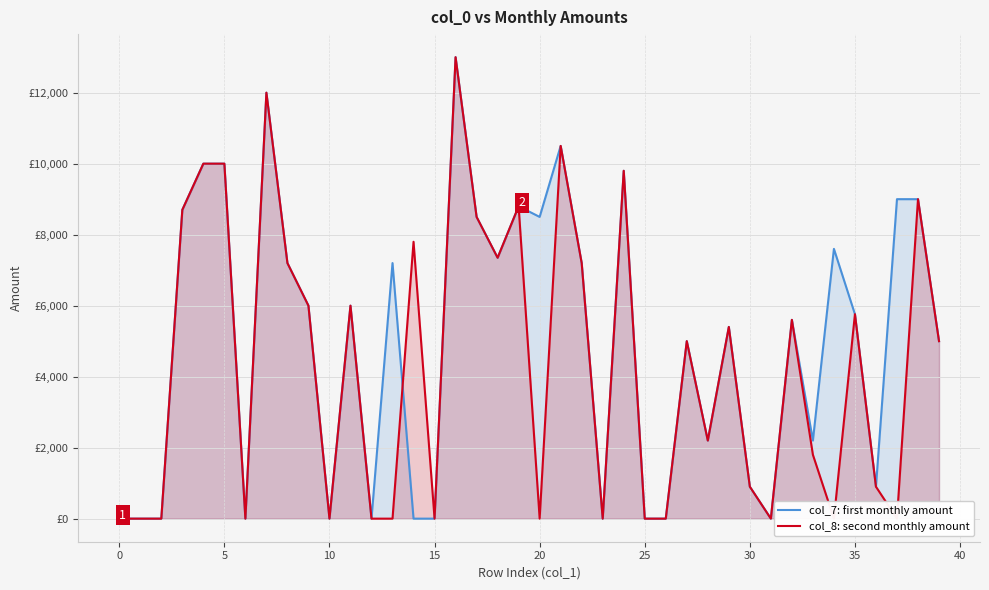

At which category is the sum across all series the highest?

16